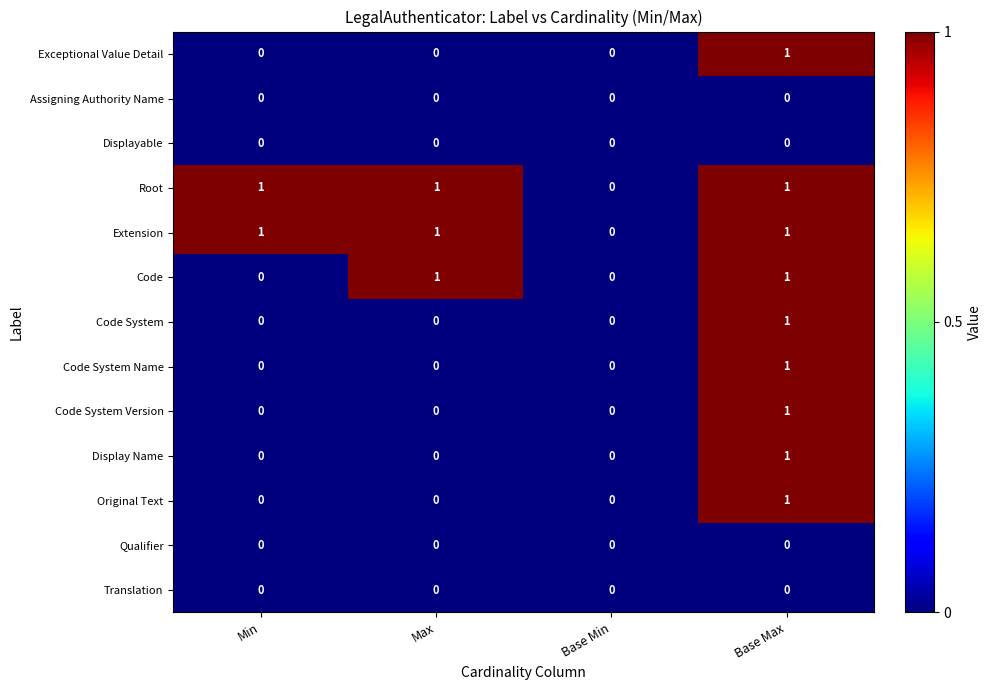

Between Min and Max, which series saw the biggest shift?

Code